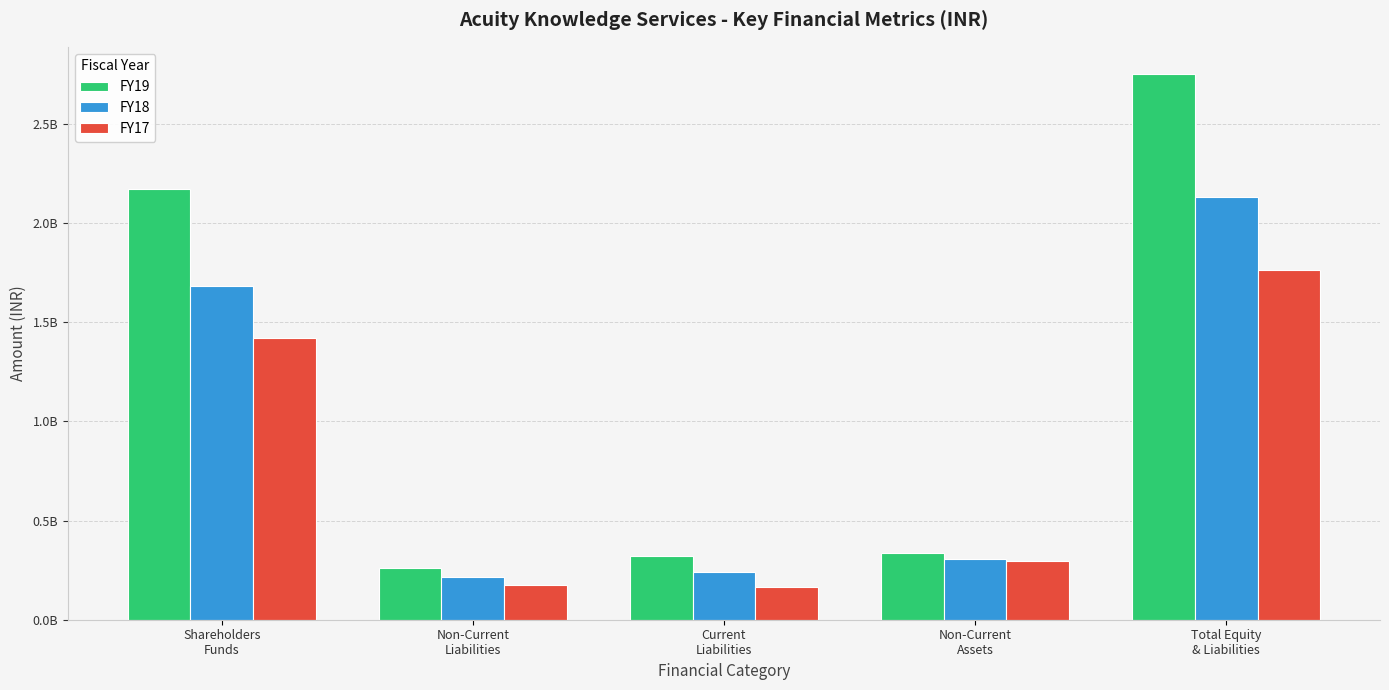

What is the value of the FY17 bar at the 5th from the left?

1762669694